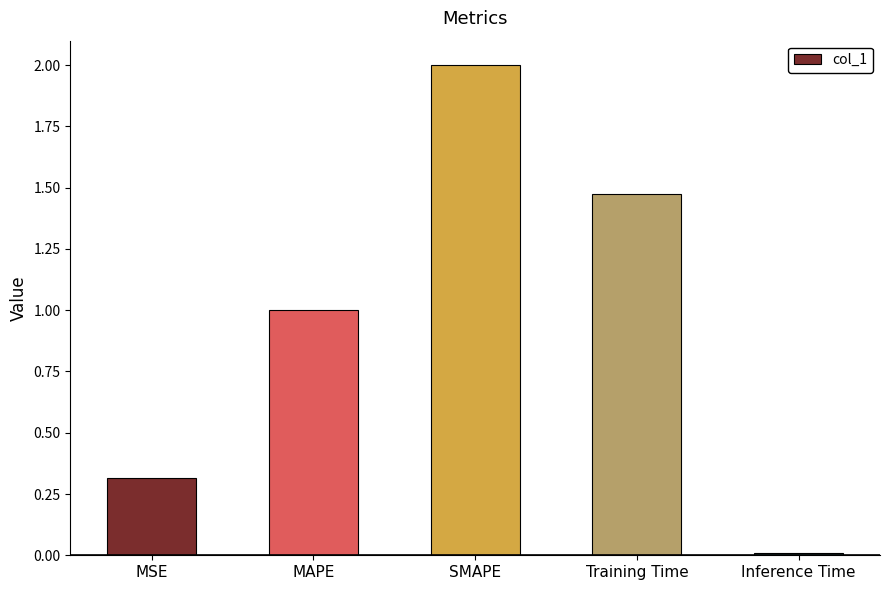

What position from the right is SMAPE?

3